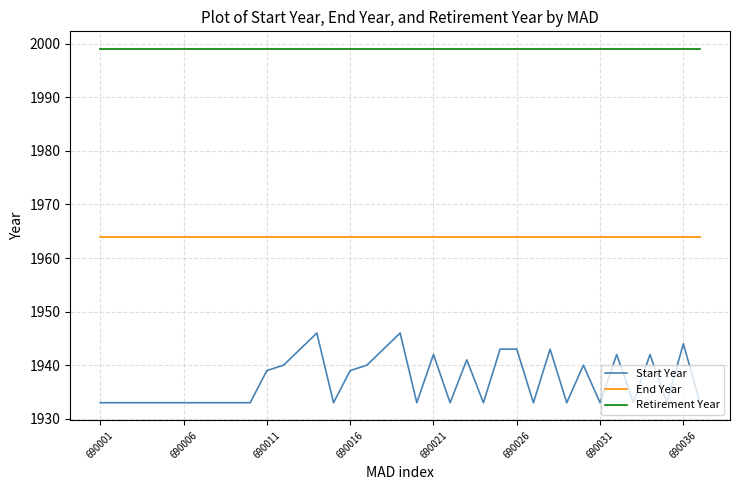

What is the average value of the End Year series?

1964